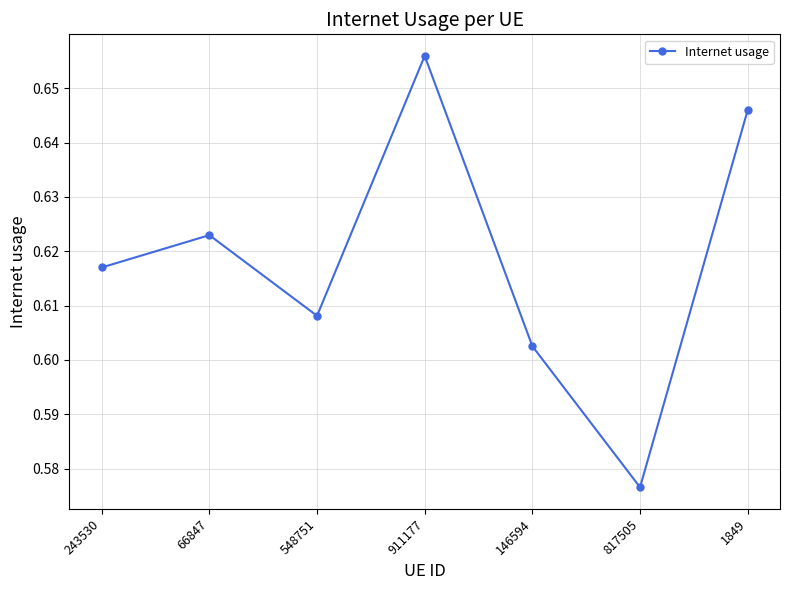

Which category has the lowest value across all series?

817505